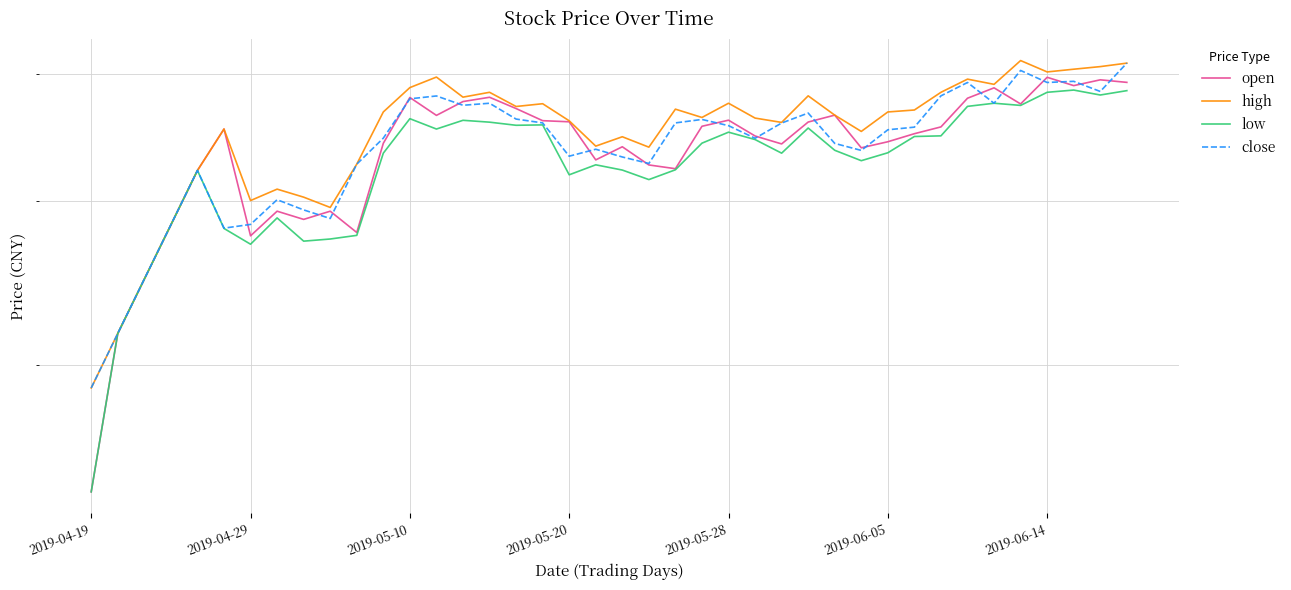

Rank the series at 2019-04-19 from highest to lowest value.

high, close, open, low